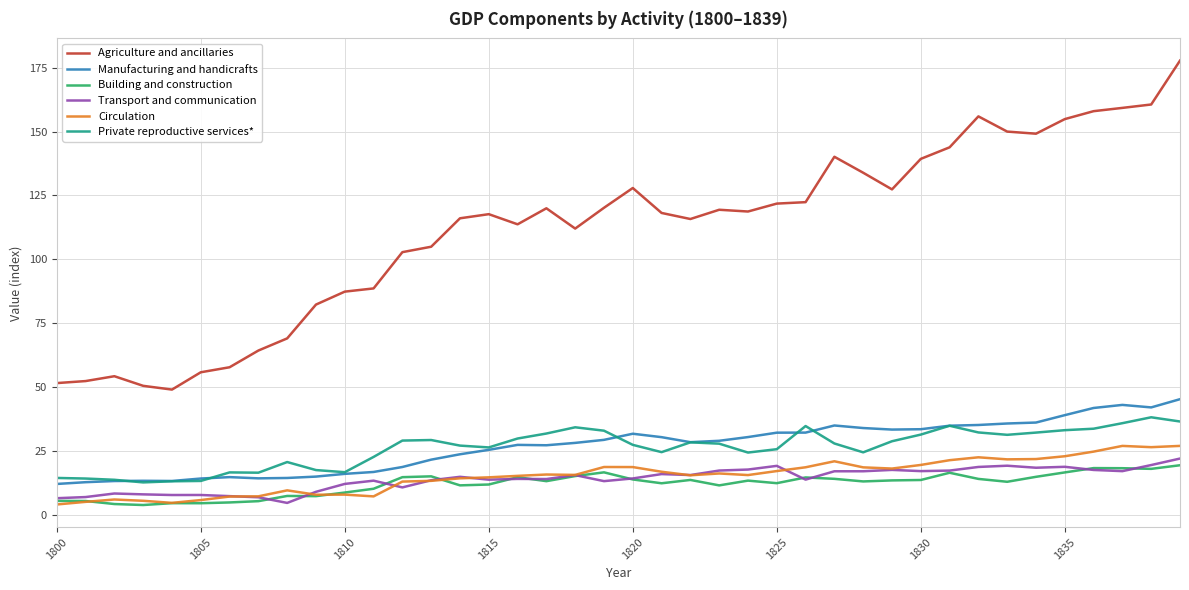

Which series has the largest total across all categories?

Agriculture and ancillaries